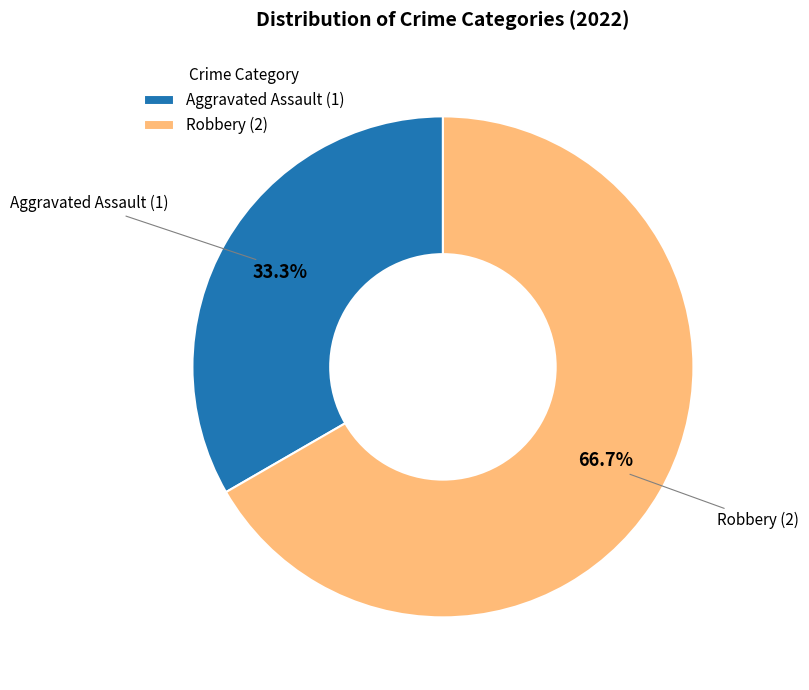

How many segments does this pie chart have?

2